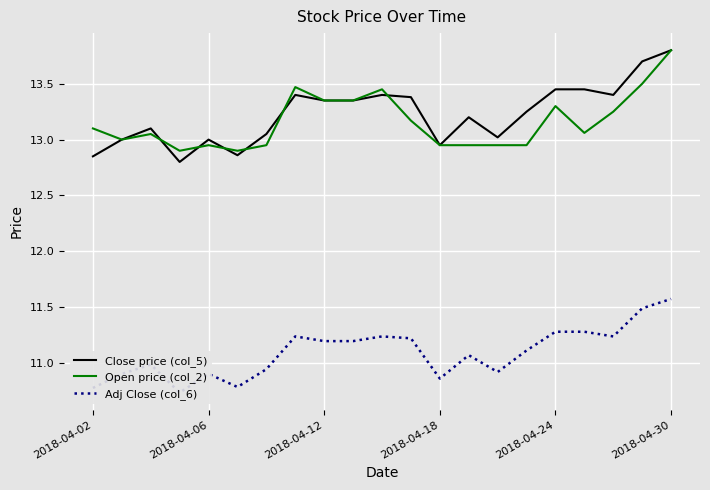

What position from the right is 15?

6